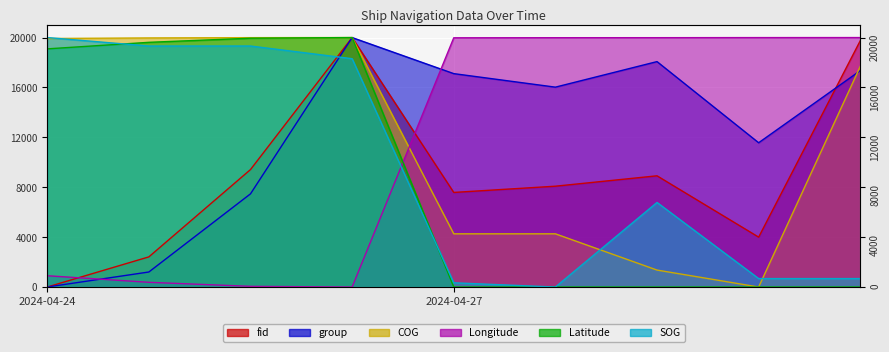

What is the total value across all series at 2024-04-27 20:34:29?

48363.1